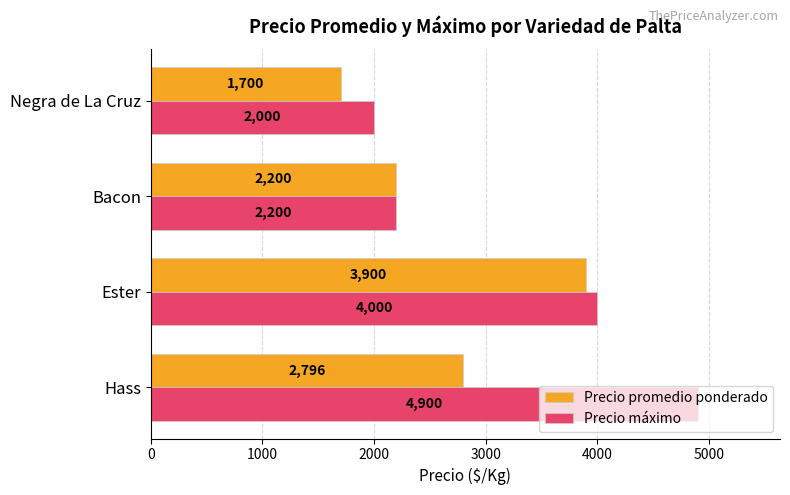

Which category has the lowest value in the Precio máximo series?

Negra de La Cruz